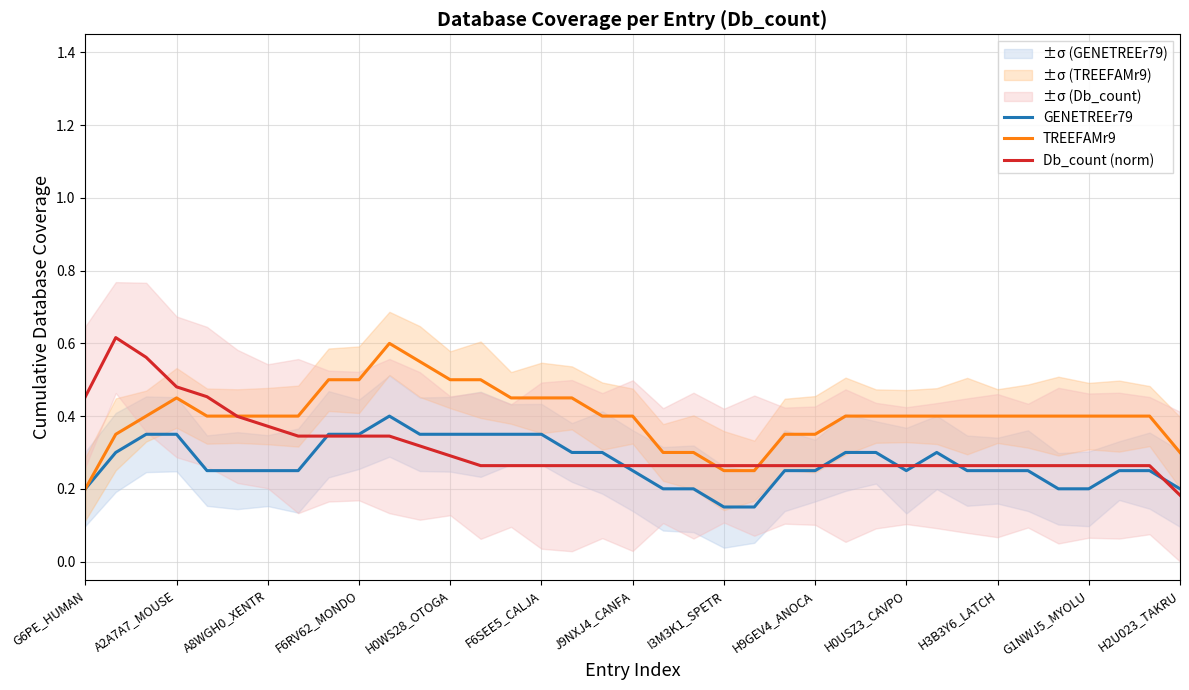

Reading left to right, what are all the values shown in this chart?

GENETREEr79: 0.2	0.3	0.3	0.3	0.2	0.2	0.2	0.2	0.3	0.3	0.4	0.3	0.3	0.3	0.3	0.3	0.3	0.3	0.2	0.2	0.2	0.1	0.1	0.2	0.2	0.3	0.3	0.2	0.3	0.2	0.2	0.2	0.2	0.2	0.2	0.2	0.2
TREEFAMr9: 0.2	0.3	0.4	0.5	0.4	0.4	0.4	0.4	0.5	0.5	0.6	0.6	0.5	0.5	0.5	0.5	0.5	0.4	0.4	0.3	0.3	0.2	0.2	0.3	0.3	0.4	0.4	0.4	0.4	0.4	0.4	0.4	0.4	0.4	0.4	0.4	0.3
Db_count (norm): 0.5	0.6	0.6	0.5	0.5	0.4	0.4	0.3	0.3	0.3	0.3	0.3	0.3	0.3	0.3	0.3	0.3	0.3	0.3	0.3	0.3	0.3	0.3	0.3	0.3	0.3	0.3	0.3	0.3	0.3	0.3	0.3	0.3	0.3	0.3	0.3	0.2